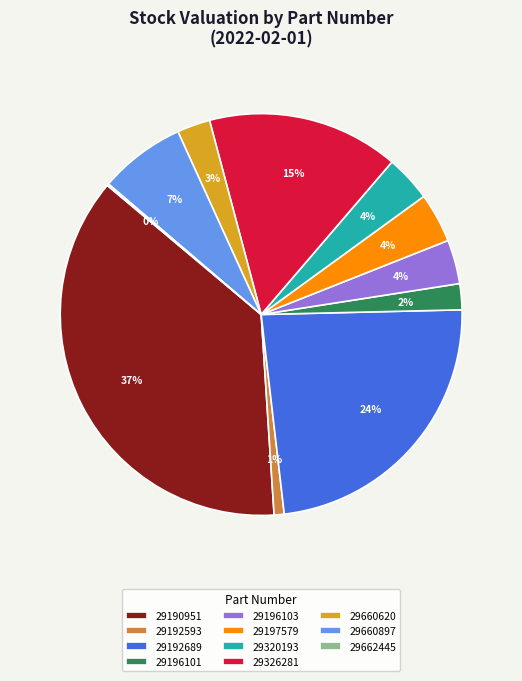

Is 29196103 the majority of the pie?

No